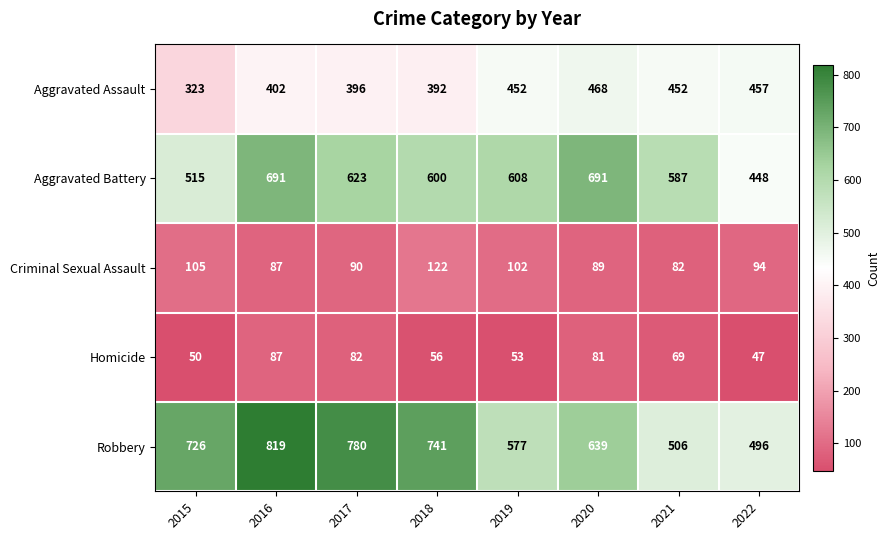

Which series has the largest total across all categories?

Robbery